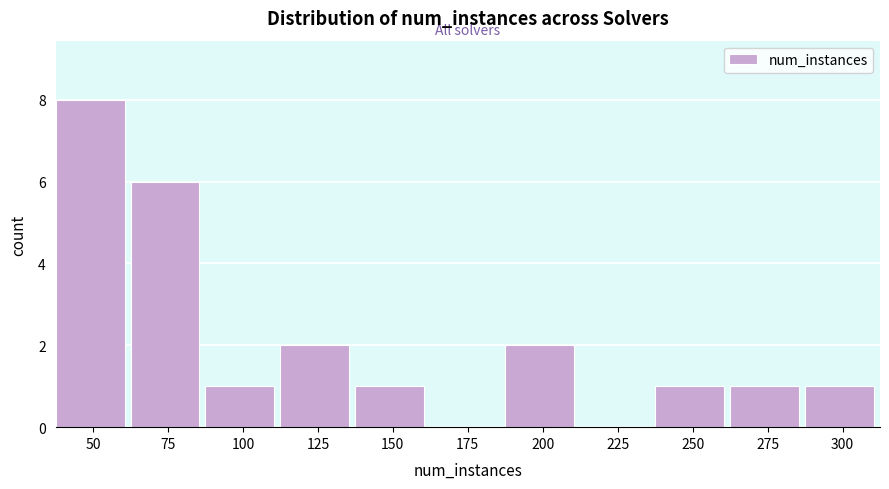

Reading left to right, list all the values displayed in this chart.

50=8	75=6	100=1	125=2	150=1	175=0	200=2	225=0	250=1	275=1	300=1